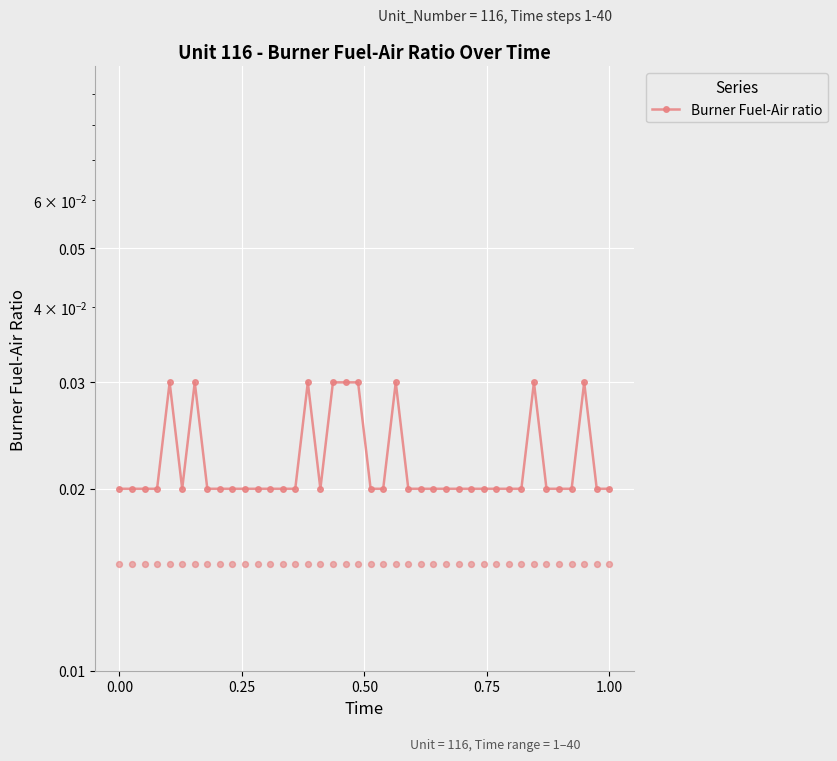

Between 31 and 14, which is larger?

31